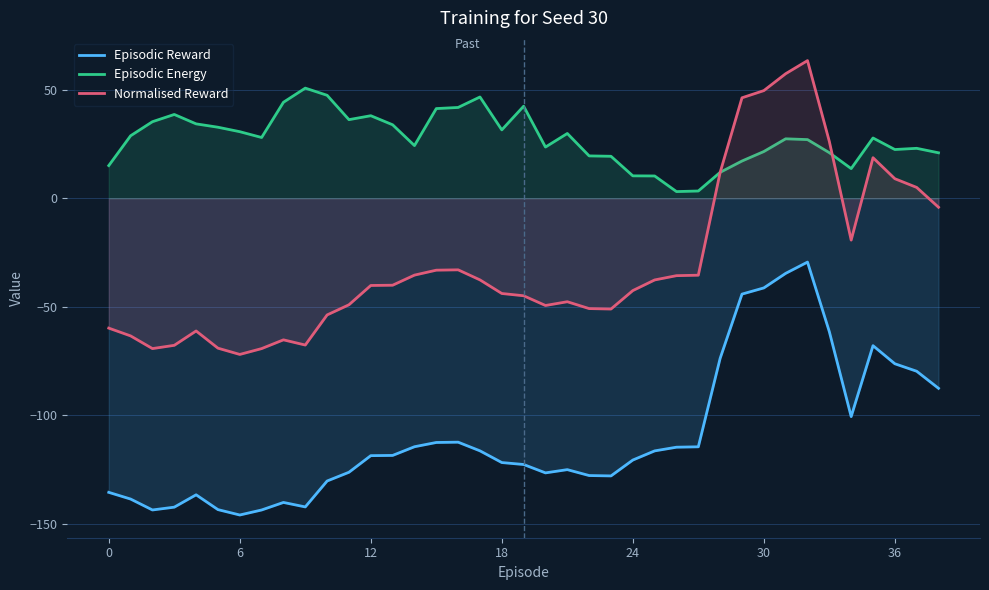

True or false: Episodic Reward and Normalised Reward intersect in this chart.

False